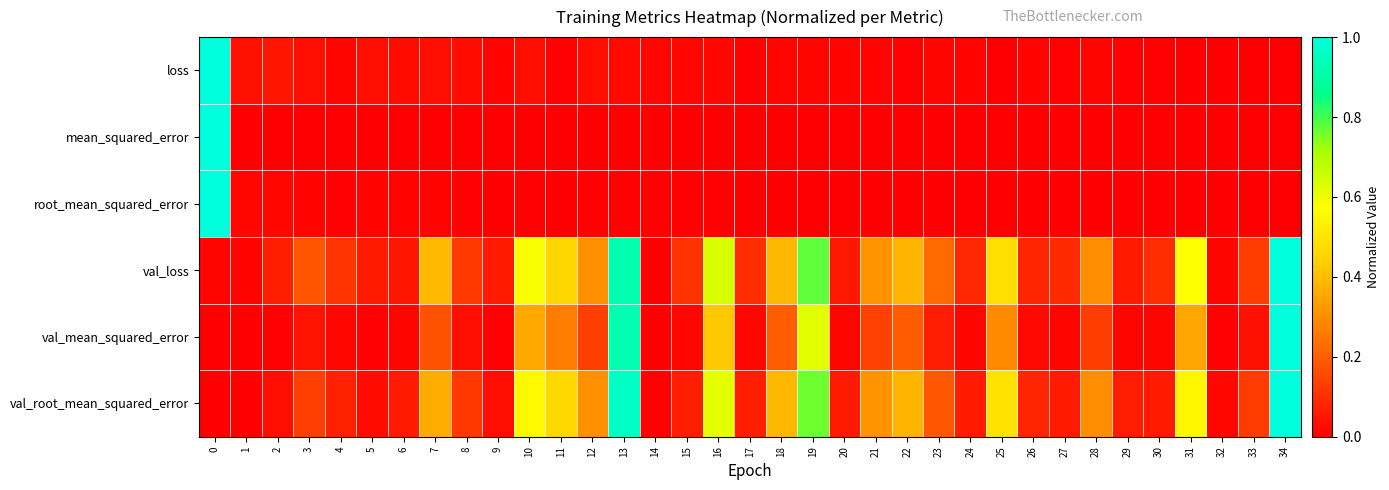

How many data points does each series have?

35